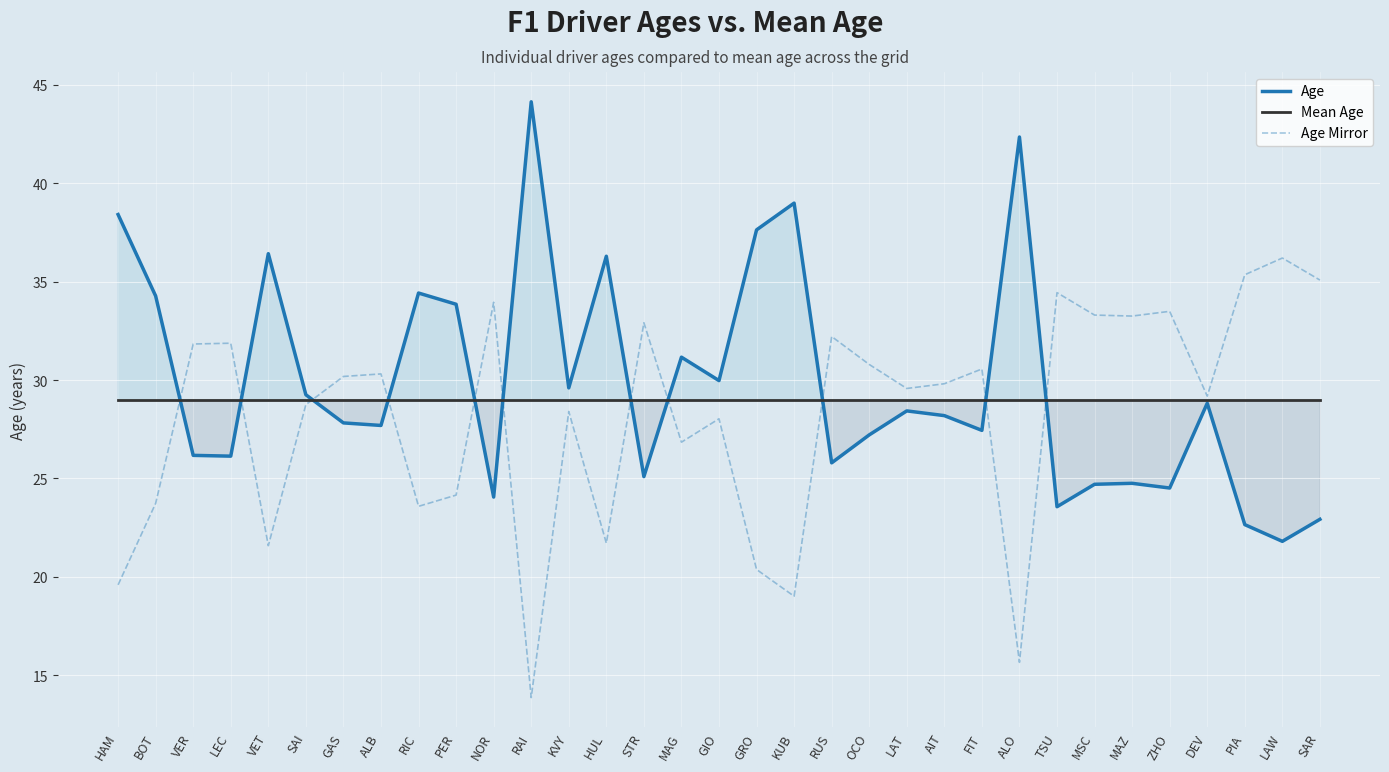

Where do Mean Age and Age first cross each other?

BOT and VER